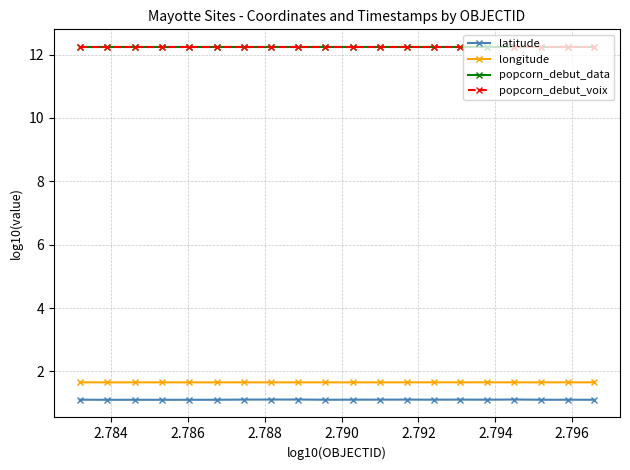

Which series has the largest total across all categories?

popcorn_debut_data